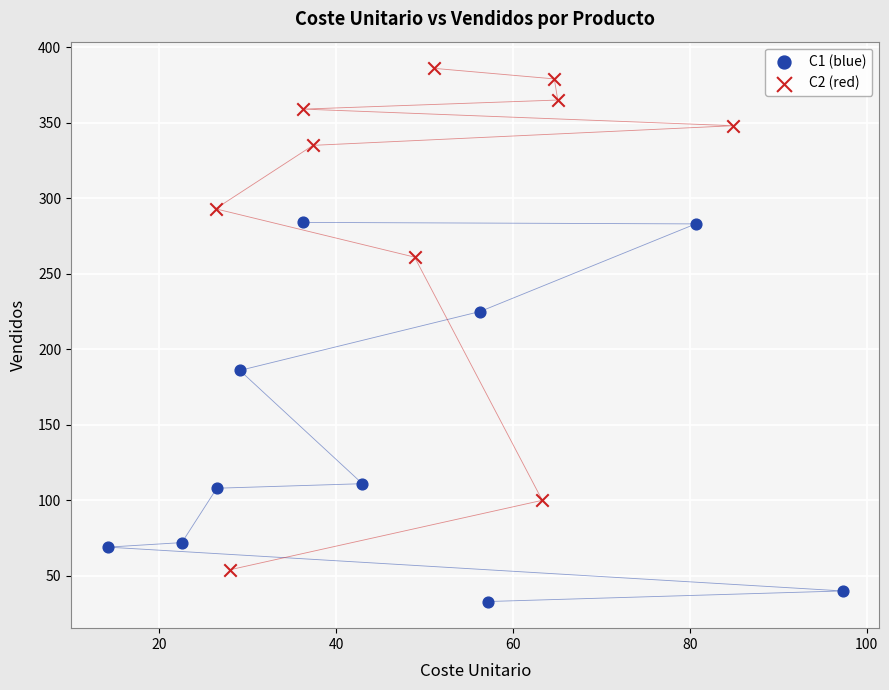

Which series reaches the minimum Y coordinate?

C1 (blue)